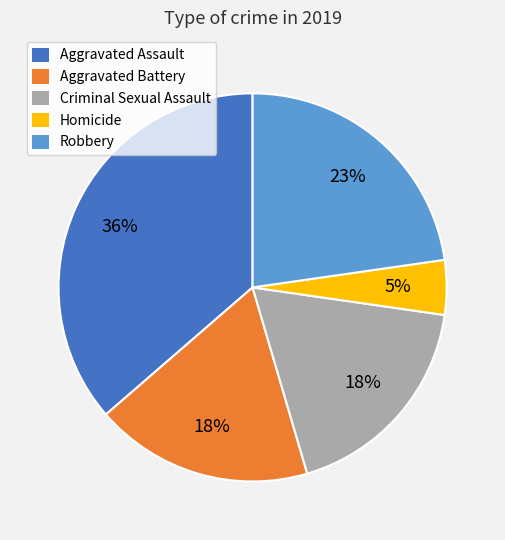

To the nearest percent, what percentage of the pie is Robbery?

23%